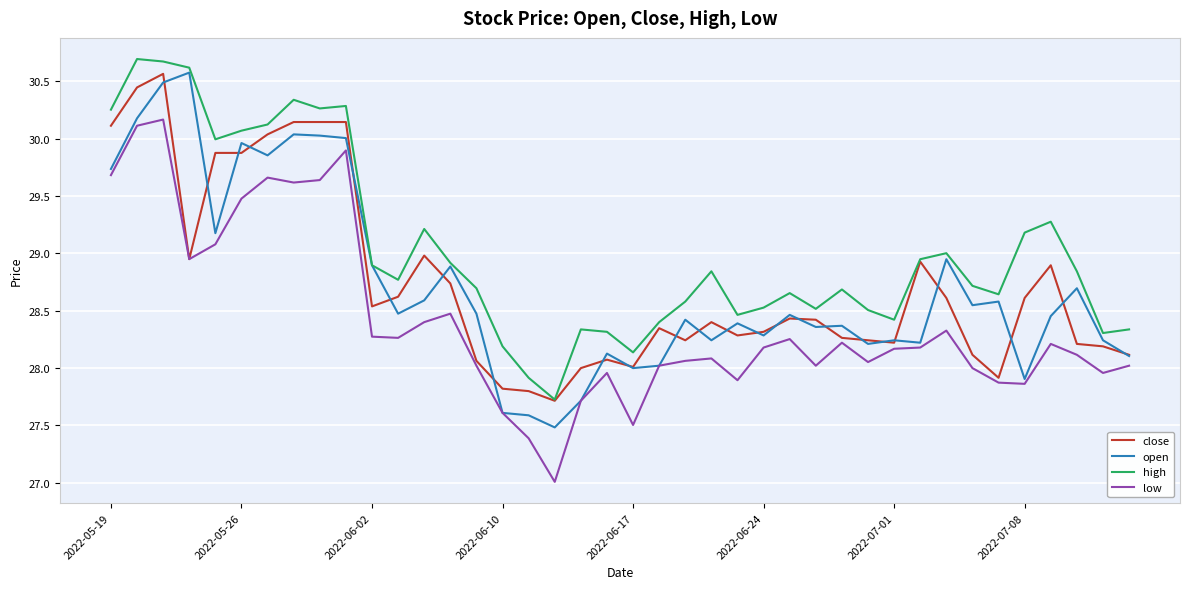

True or false: high and low intersect in this chart.

False